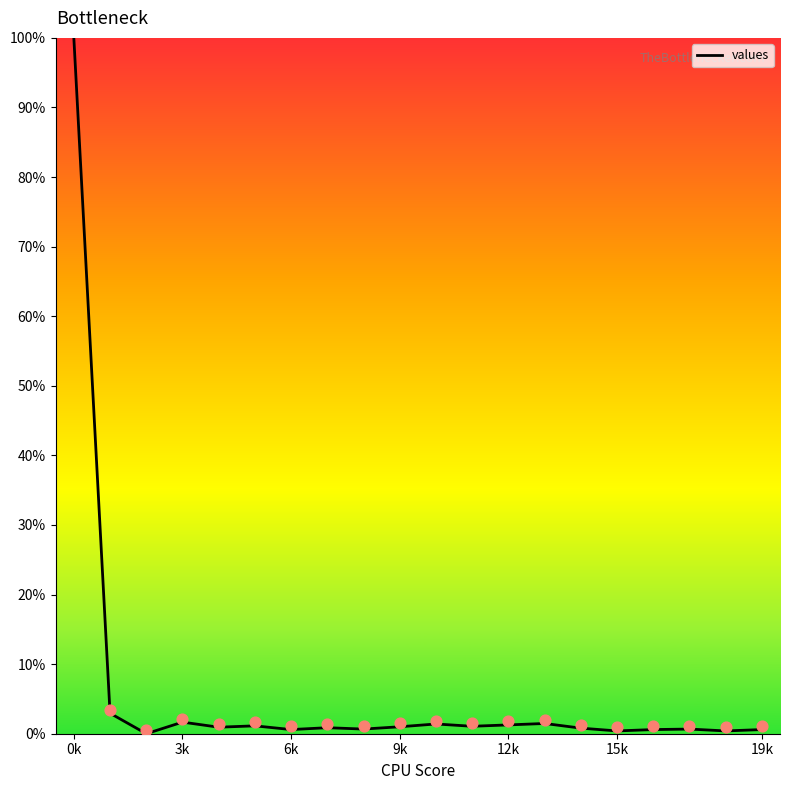

Between 8 and 14, which is larger?

14